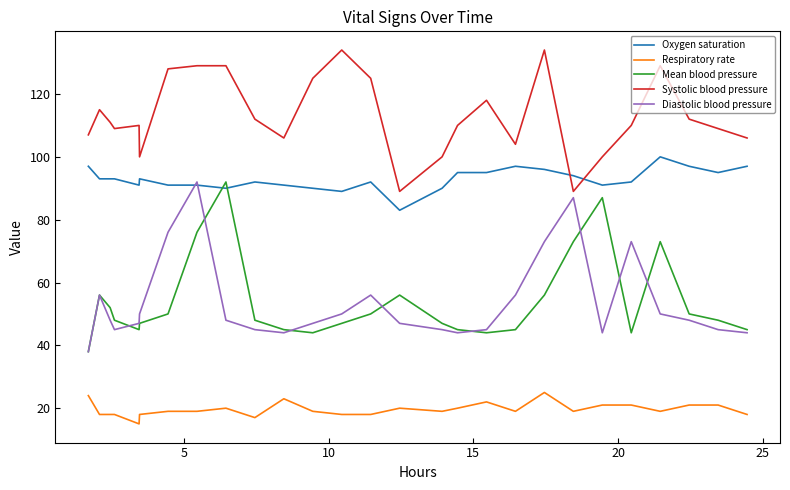

What is the difference between the maximum and minimum values in the Mean blood pressure series?

54